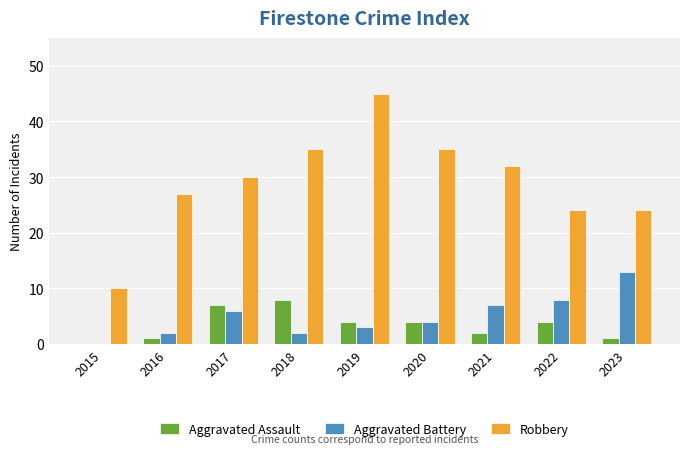

Which category has the highest value across all series?

2019